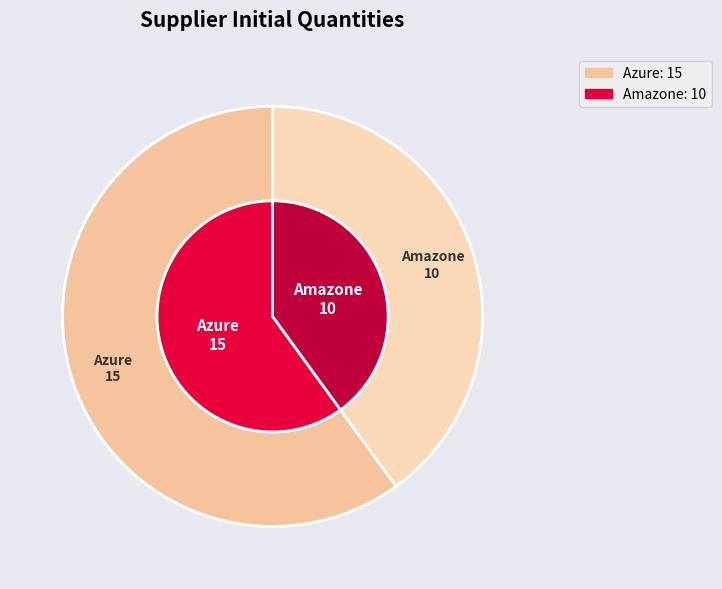

Does any single category account for the majority?

Yes